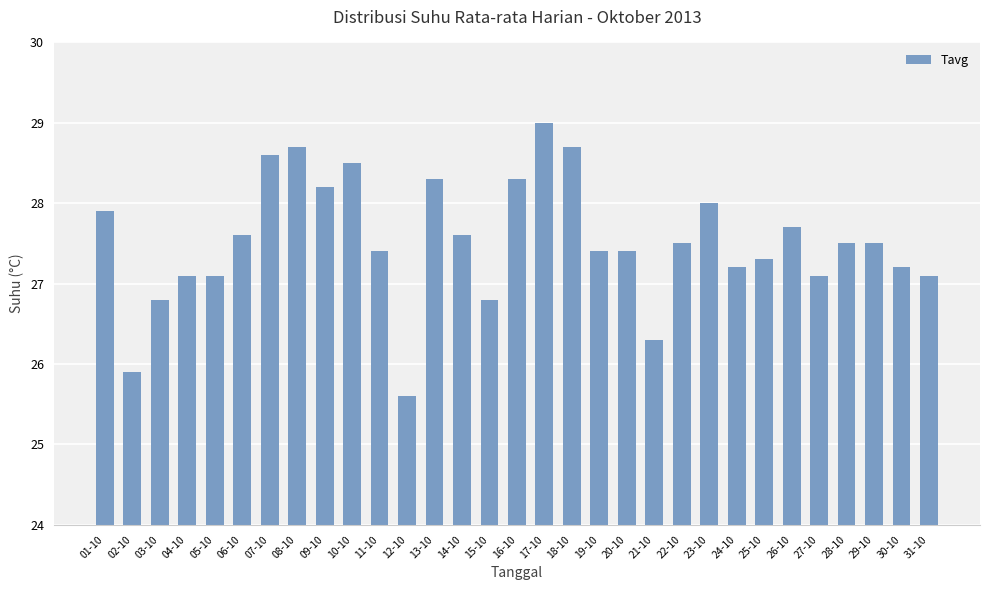

What is the label of the 19th bar from the right?

13-10